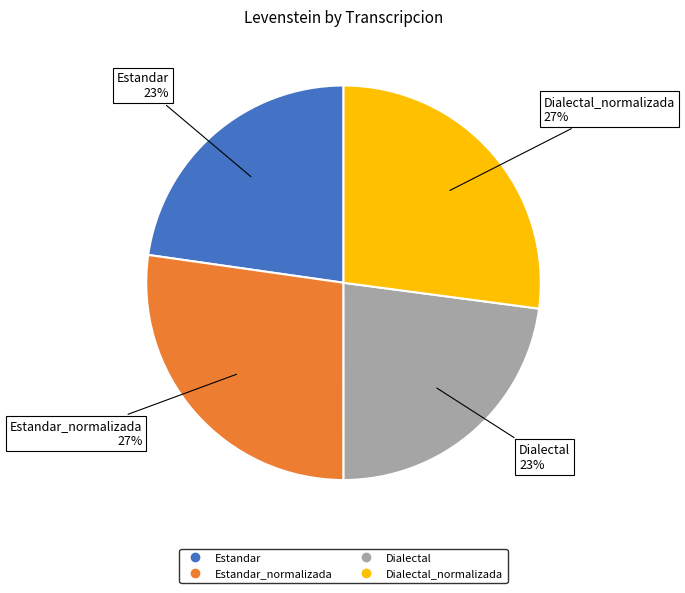

To the nearest percent, what is the average slice percentage?

25%